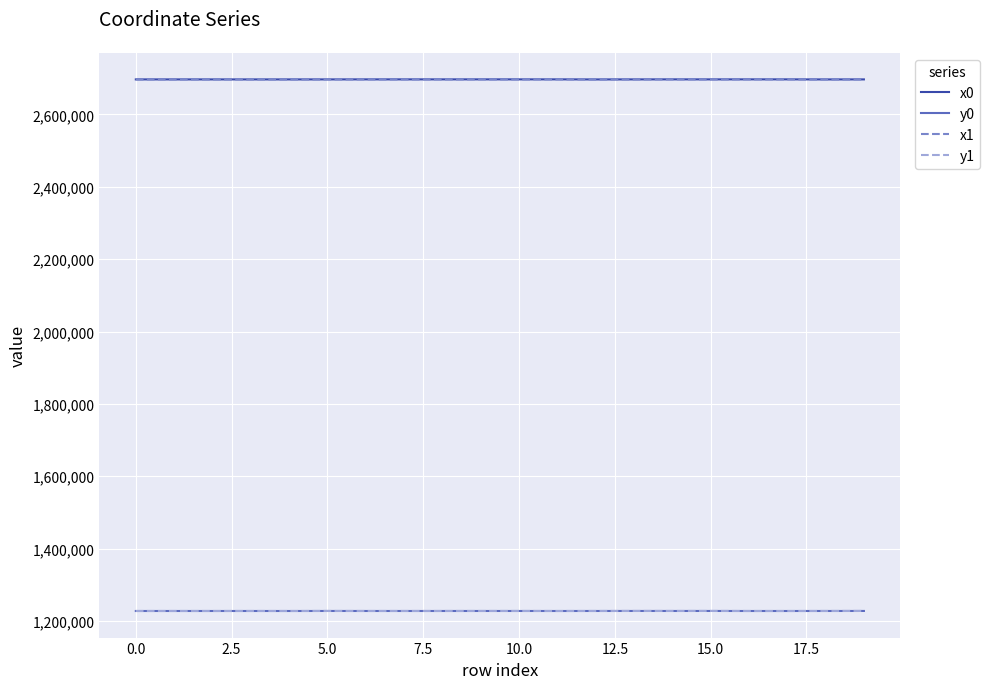

True or false: x0 and y1 intersect in this chart.

False